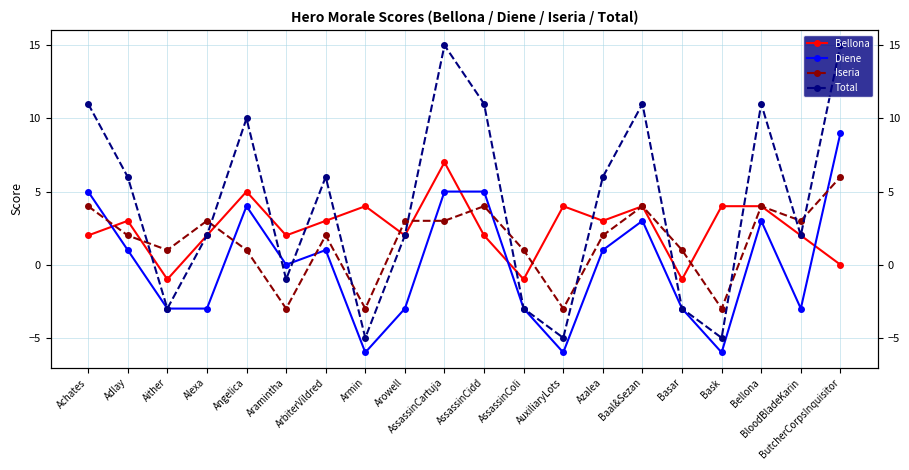

What is the approximate value of Bellona at Arowell?

2